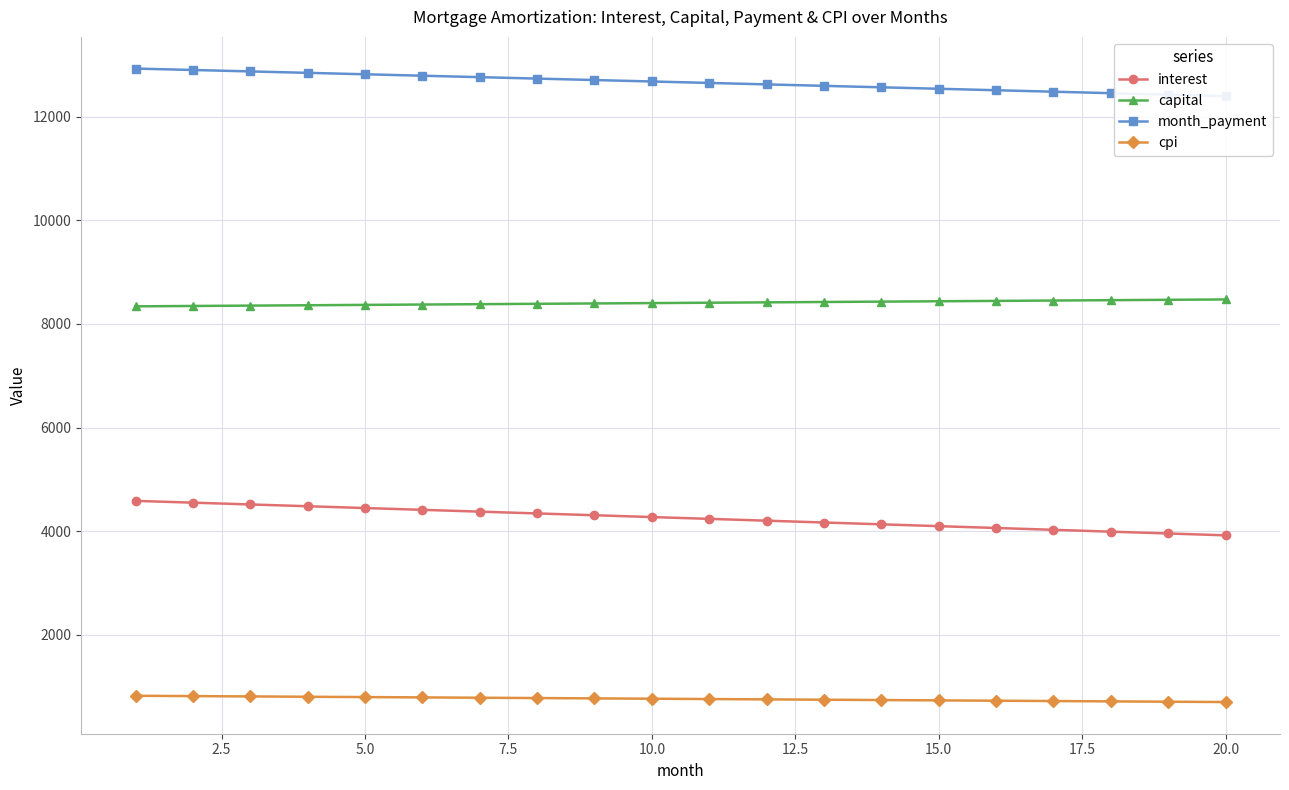

Which series has the largest range (max minus min)?

interest